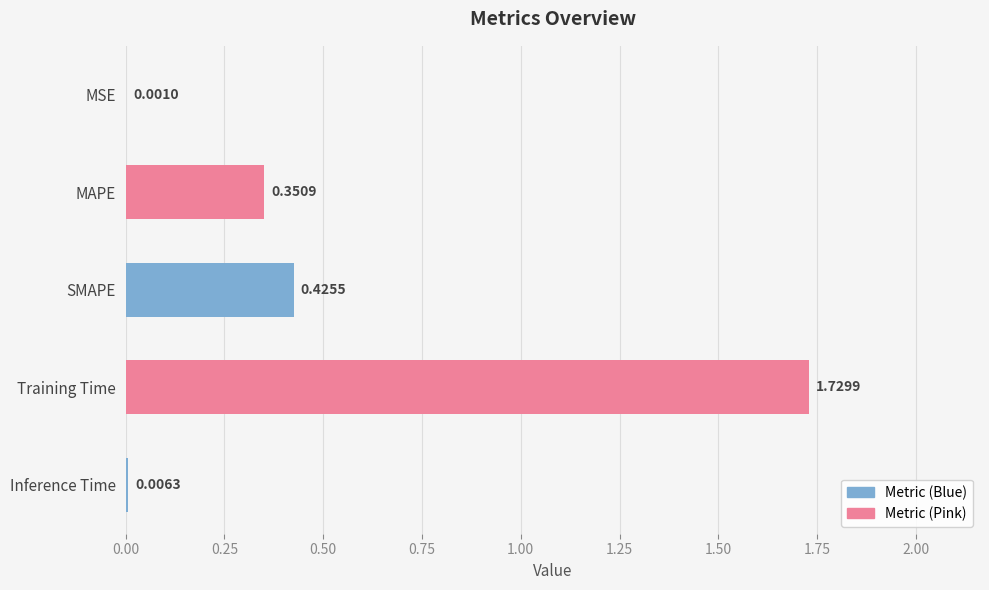

Where is the data nearest to the value 0?

MSE